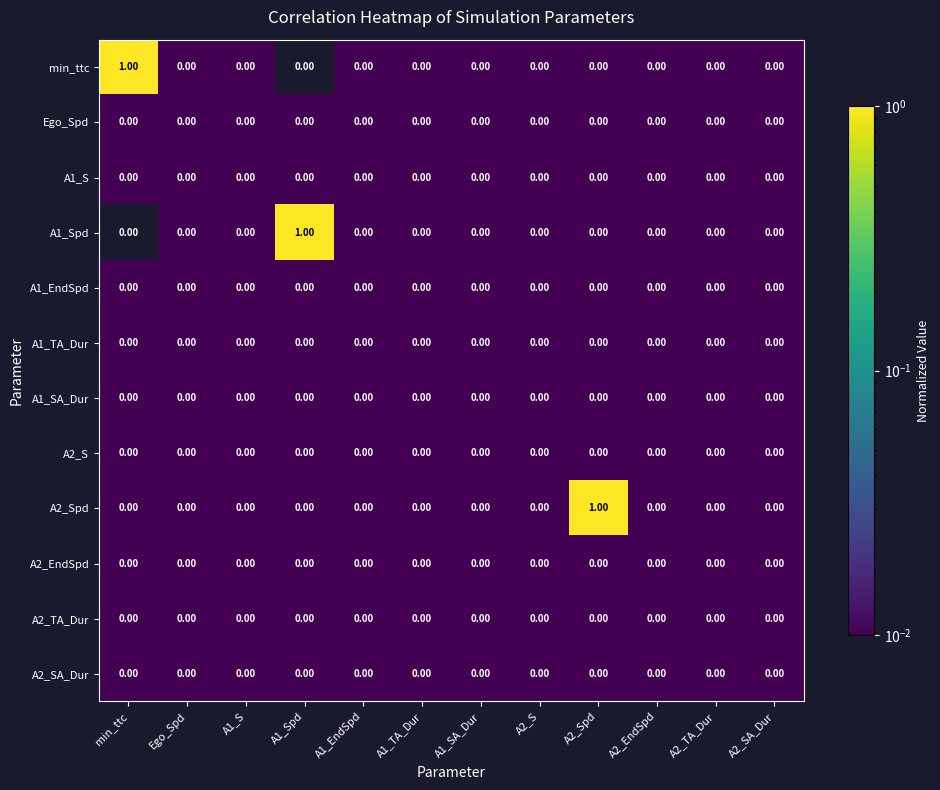

Reading left to right, what are all the values shown in this chart?

min_ttc: min_ttc=1.0	Ego_Spd=0.0	A1_S=0.0	A1_Spd=0.0	A1_EndSpd=0.0	A1_TA_Dur=0.0	A1_SA_Dur=0.0	A2_S=0.0	A2_Spd=0.0	A2_EndSpd=0.0	A2_TA_Dur=0.0	A2_SA_Dur=0.0
Ego_Spd: min_ttc=0.0	Ego_Spd=0.0	A1_S=0.0	A1_Spd=0.0	A1_EndSpd=0.0	A1_TA_Dur=0.0	A1_SA_Dur=0.0	A2_S=0.0	A2_Spd=0.0	A2_EndSpd=0.0	A2_TA_Dur=0.0	A2_SA_Dur=0.0
A1_S: min_ttc=0.0	Ego_Spd=0.0	A1_S=0.0	A1_Spd=0.0	A1_EndSpd=0.0	A1_TA_Dur=0.0	A1_SA_Dur=0.0	A2_S=0.0	A2_Spd=0.0	A2_EndSpd=0.0	A2_TA_Dur=0.0	A2_SA_Dur=0.0
A1_Spd: min_ttc=0.0	Ego_Spd=0.0	A1_S=0.0	A1_Spd=1.0	A1_EndSpd=0.0	A1_TA_Dur=0.0	A1_SA_Dur=0.0	A2_S=0.0	A2_Spd=0.0	A2_EndSpd=0.0	A2_TA_Dur=0.0	A2_SA_Dur=0.0
A1_EndSpd: min_ttc=0.0	Ego_Spd=0.0	A1_S=0.0	A1_Spd=0.0	A1_EndSpd=0.0	A1_TA_Dur=0.0	A1_SA_Dur=0.0	A2_S=0.0	A2_Spd=0.0	A2_EndSpd=0.0	A2_TA_Dur=0.0	A2_SA_Dur=0.0
A1_TA_Dur: min_ttc=0.0	Ego_Spd=0.0	A1_S=0.0	A1_Spd=0.0	A1_EndSpd=0.0	A1_TA_Dur=0.0	A1_SA_Dur=0.0	A2_S=0.0	A2_Spd=0.0	A2_EndSpd=0.0	A2_TA_Dur=0.0	A2_SA_Dur=0.0
A1_SA_Dur: min_ttc=0.0	Ego_Spd=0.0	A1_S=0.0	A1_Spd=0.0	A1_EndSpd=0.0	A1_TA_Dur=0.0	A1_SA_Dur=0.0	A2_S=0.0	A2_Spd=0.0	A2_EndSpd=0.0	A2_TA_Dur=0.0	A2_SA_Dur=0.0
A2_S: min_ttc=0.0	Ego_Spd=0.0	A1_S=0.0	A1_Spd=0.0	A1_EndSpd=0.0	A1_TA_Dur=0.0	A1_SA_Dur=0.0	A2_S=0.0	A2_Spd=0.0	A2_EndSpd=0.0	A2_TA_Dur=0.0	A2_SA_Dur=0.0
A2_Spd: min_ttc=0.0	Ego_Spd=0.0	A1_S=0.0	A1_Spd=0.0	A1_EndSpd=0.0	A1_TA_Dur=0.0	A1_SA_Dur=0.0	A2_S=0.0	A2_Spd=1.0	A2_EndSpd=0.0	A2_TA_Dur=0.0	A2_SA_Dur=0.0
A2_EndSpd: min_ttc=0.0	Ego_Spd=0.0	A1_S=0.0	A1_Spd=0.0	A1_EndSpd=0.0	A1_TA_Dur=0.0	A1_SA_Dur=0.0	A2_S=0.0	A2_Spd=0.0	A2_EndSpd=0.0	A2_TA_Dur=0.0	A2_SA_Dur=0.0
A2_TA_Dur: min_ttc=0.0	Ego_Spd=0.0	A1_S=0.0	A1_Spd=0.0	A1_EndSpd=0.0	A1_TA_Dur=0.0	A1_SA_Dur=0.0	A2_S=0.0	A2_Spd=0.0	A2_EndSpd=0.0	A2_TA_Dur=0.0	A2_SA_Dur=0.0
A2_SA_Dur: min_ttc=0.0	Ego_Spd=0.0	A1_S=0.0	A1_Spd=0.0	A1_EndSpd=0.0	A1_TA_Dur=0.0	A1_SA_Dur=0.0	A2_S=0.0	A2_Spd=0.0	A2_EndSpd=0.0	A2_TA_Dur=0.0	A2_SA_Dur=0.0